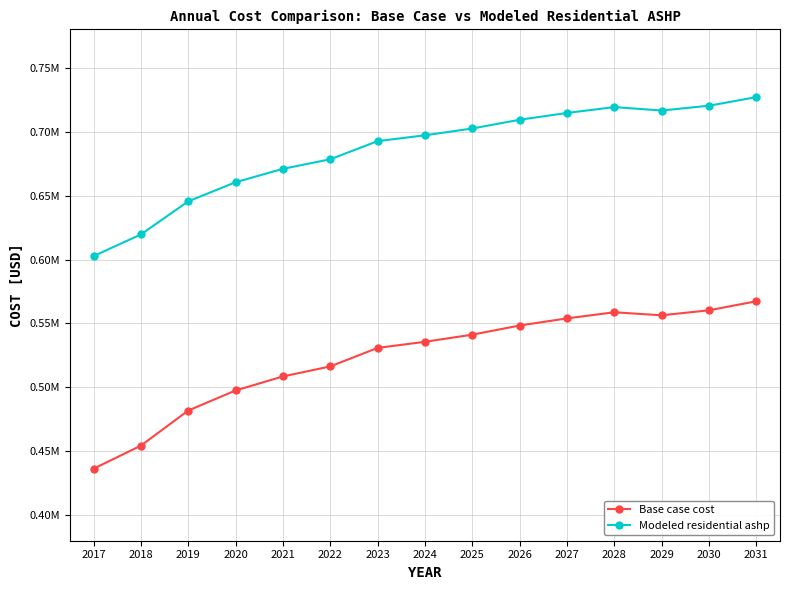

What are all the series names shown in the legend?

Base case cost, Modeled residential ashp